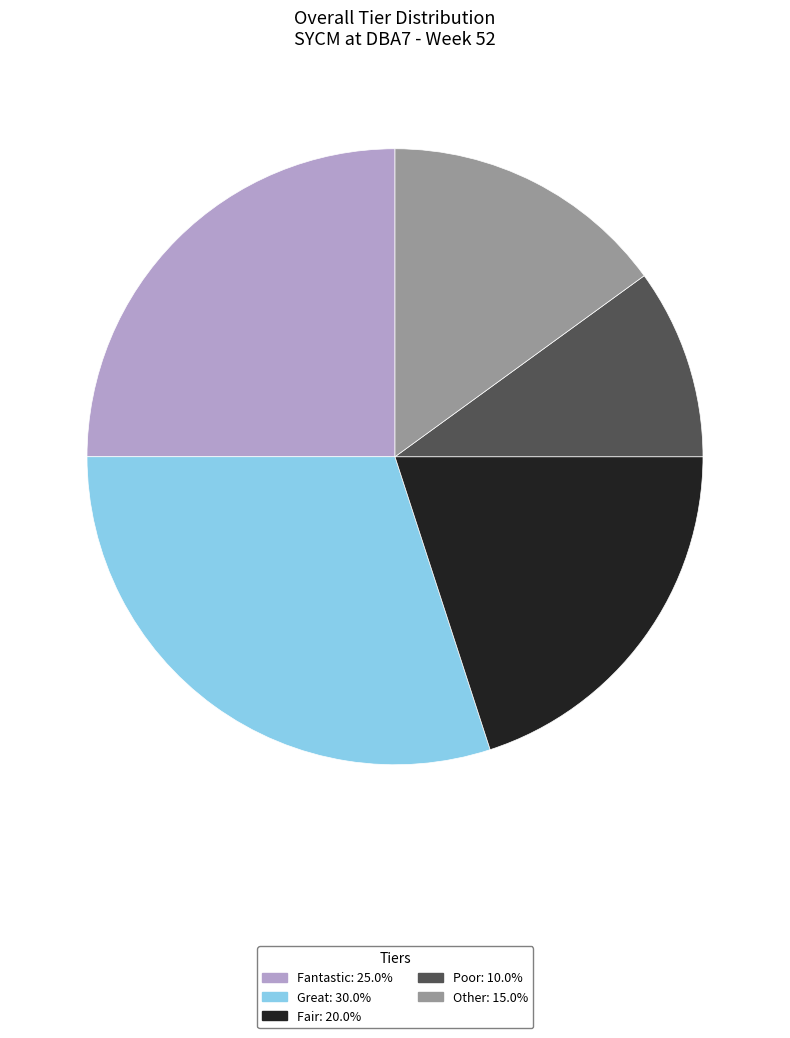

Is there any slice that represents more than half of the pie?

No